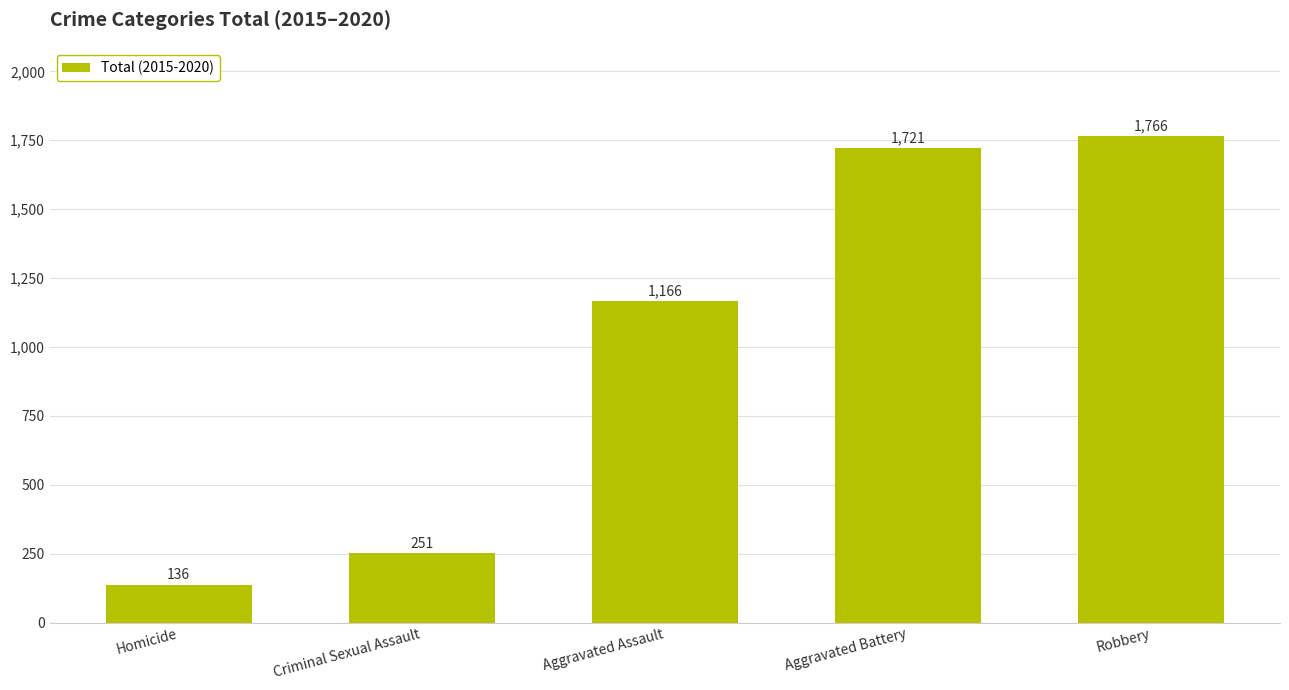

What is the average value?

1008